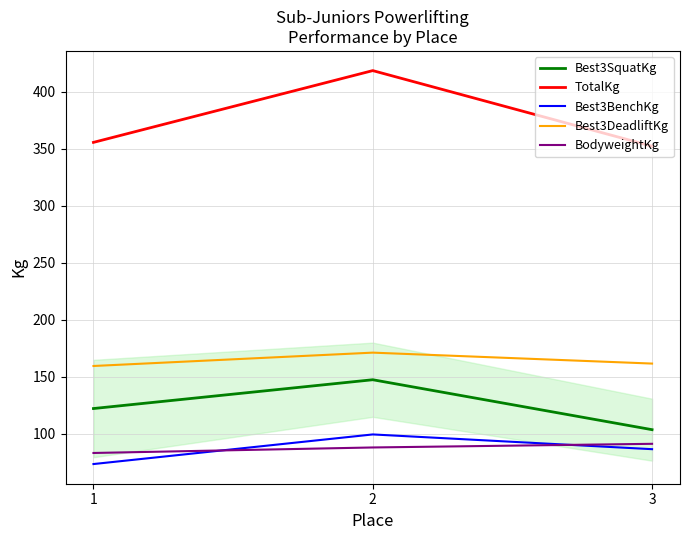

What is the difference between the Best3BenchKg values at 2 and 3?

12.9